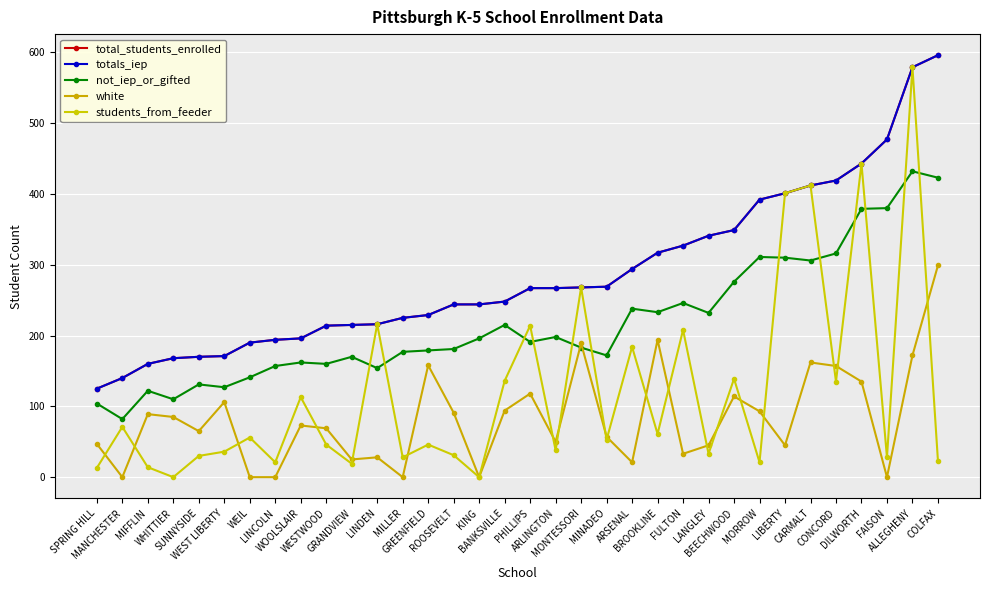

Reading right to left, extract all data points from this chart.

total_students_enrolled: COLFAX=596	ALLEGHENY=579	FAISON=477	DILWORTH=443	CONCORD=419	CARMALT=412	LIBERTY=401	MORROW=392	BEECHWOOD=349	LANGLEY=341	FULTON=327	BROOKLINE=317	ARSENAL=294	MINADEO=269	MONTESSORI=268	ARLINGTON=267	PHILLIPS=267	BANKSVILLE=248	KING=244	ROOSEVELT=244	GREENFIELD=229	MILLER=225	LINDEN=216	GRANDVIEW=215	WESTWOOD=214	WOOLSLAIR=196	LINCOLN=194	WEIL=190	WEST LIBERTY=171	SUNNYSIDE=170	WHITTIER=168	MIFFLIN=160	MANCHESTER=140	SPRING HILL=125
totals_iep: COLFAX=596	ALLEGHENY=579	FAISON=477	DILWORTH=443	CONCORD=419	CARMALT=412	LIBERTY=401	MORROW=392	BEECHWOOD=349	LANGLEY=341	FULTON=327	BROOKLINE=317	ARSENAL=294	MINADEO=269	MONTESSORI=268	ARLINGTON=267	PHILLIPS=267	BANKSVILLE=248	KING=244	ROOSEVELT=244	GREENFIELD=229	MILLER=225	LINDEN=216	GRANDVIEW=215	WESTWOOD=214	WOOLSLAIR=196	LINCOLN=194	WEIL=190	WEST LIBERTY=171	SUNNYSIDE=170	WHITTIER=168	MIFFLIN=160	MANCHESTER=140	SPRING HILL=125
not_iep_or_gifted: COLFAX=423	ALLEGHENY=432	FAISON=380	DILWORTH=379	CONCORD=316	CARMALT=306	LIBERTY=310	MORROW=311	BEECHWOOD=276	LANGLEY=232	FULTON=246	BROOKLINE=233	ARSENAL=238	MINADEO=172	MONTESSORI=183	ARLINGTON=198	PHILLIPS=191	BANKSVILLE=215	KING=196	ROOSEVELT=181	GREENFIELD=179	MILLER=177	LINDEN=154	GRANDVIEW=170	WESTWOOD=160	WOOLSLAIR=162	LINCOLN=157	WEIL=141	WEST LIBERTY=127	SUNNYSIDE=131	WHITTIER=110	MIFFLIN=122	MANCHESTER=82	SPRING HILL=104
white: COLFAX=299	ALLEGHENY=172	FAISON=0	DILWORTH=135	CONCORD=157	CARMALT=162	LIBERTY=45	MORROW=93	BEECHWOOD=114	LANGLEY=45	FULTON=33	BROOKLINE=194	ARSENAL=21	MINADEO=57	MONTESSORI=189	ARLINGTON=50	PHILLIPS=118	BANKSVILLE=94	KING=0	ROOSEVELT=91	GREENFIELD=158	MILLER=0	LINDEN=28	GRANDVIEW=25	WESTWOOD=69	WOOLSLAIR=73	LINCOLN=0	WEIL=0	WEST LIBERTY=106	SUNNYSIDE=65	WHITTIER=85	MIFFLIN=89	MANCHESTER=0	SPRING HILL=47
students_from_feeder: COLFAX=23	ALLEGHENY=579	FAISON=28	DILWORTH=443	CONCORD=135	CARMALT=412	LIBERTY=401	MORROW=21	BEECHWOOD=139	LANGLEY=33	FULTON=208	BROOKLINE=61	ARSENAL=184	MINADEO=53	MONTESSORI=268	ARLINGTON=38	PHILLIPS=214	BANKSVILLE=136	KING=0	ROOSEVELT=31	GREENFIELD=46	MILLER=28	LINDEN=216	GRANDVIEW=19	WESTWOOD=46	WOOLSLAIR=113	LINCOLN=21	WEIL=56	WEST LIBERTY=36	SUNNYSIDE=30	WHITTIER=0	MIFFLIN=14	MANCHESTER=71	SPRING HILL=13